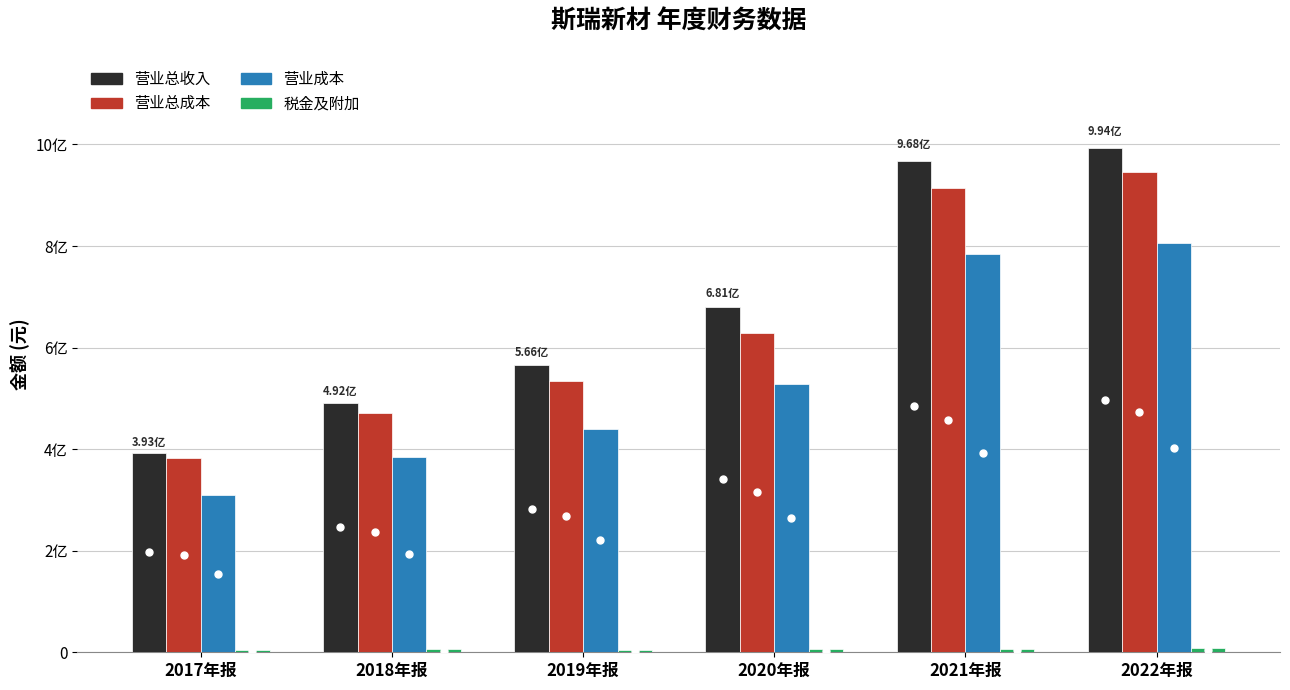

The 营业总成本 series shows 651165956.7 at 2017年报. True or false?

False